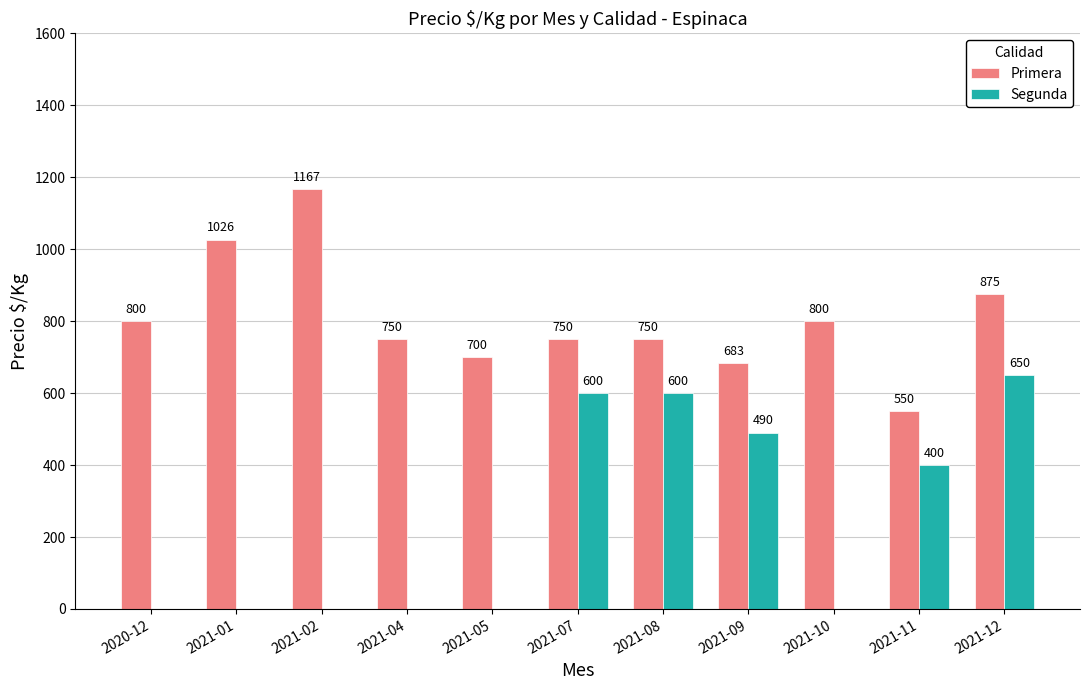

What is the sum of the Primera values at 2021-12 and 2021-01?

1901